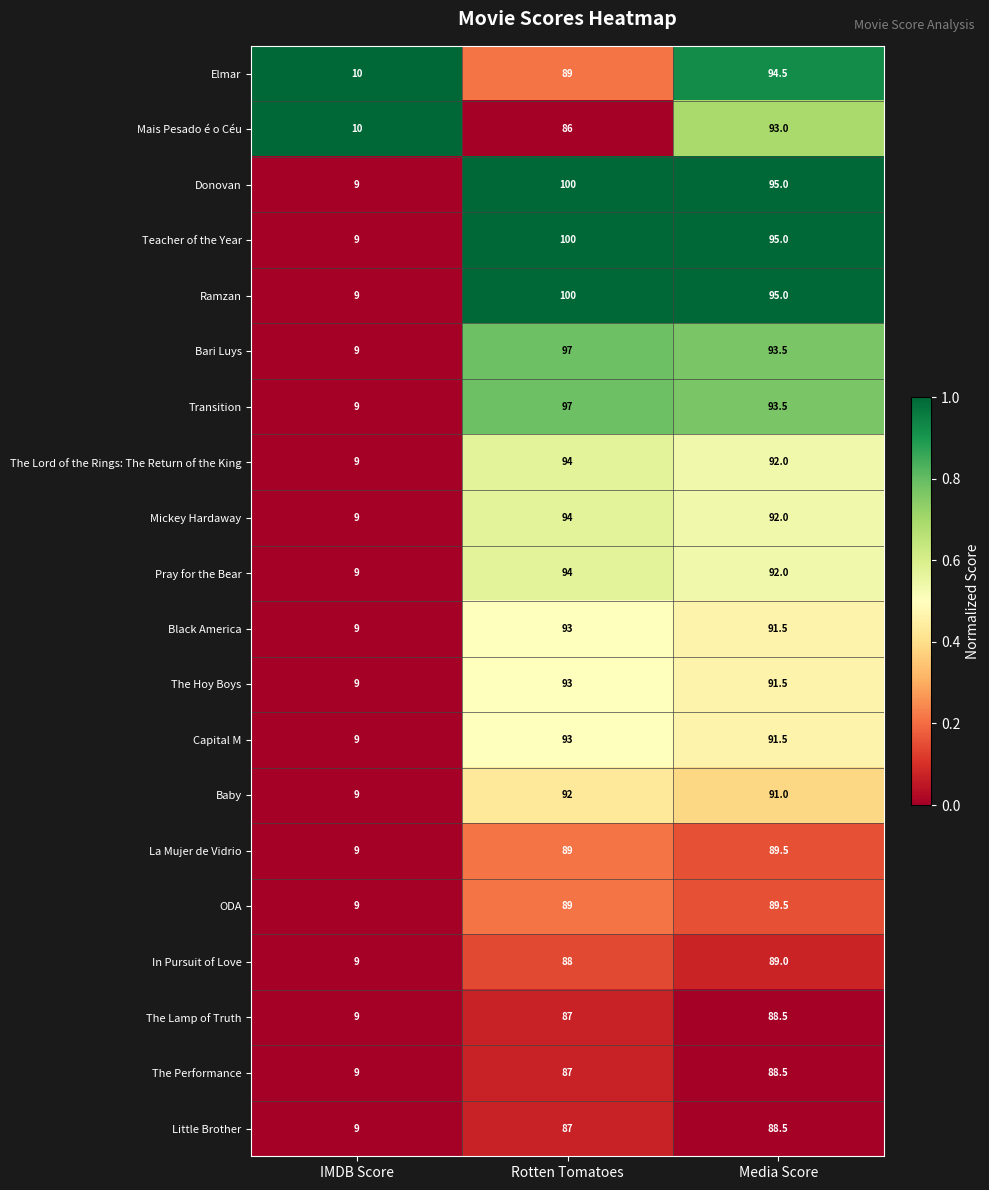

Is it true that Transition equals 93.5 at Media Score?

True